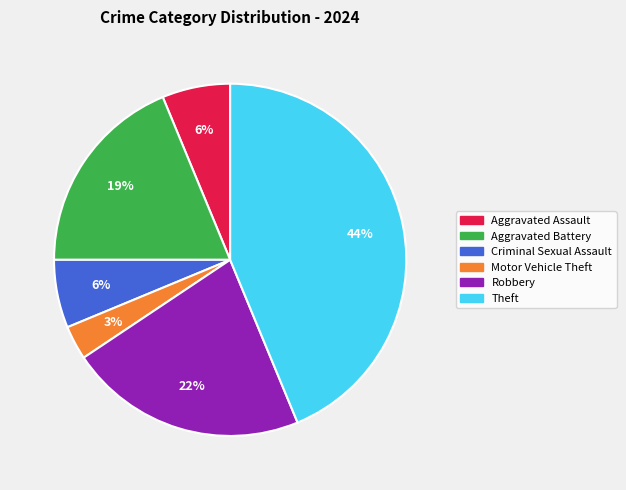

Count the number of slices in the pie.

6